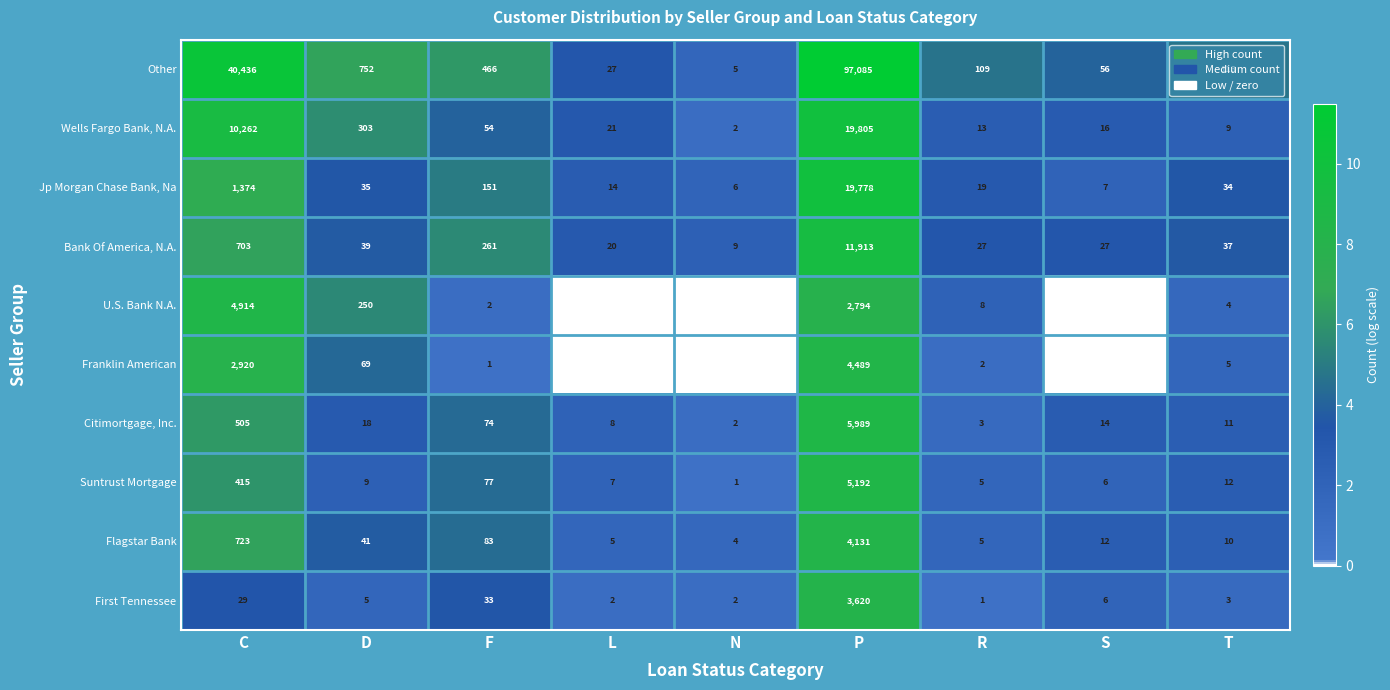

Between C and D, which series saw the biggest shift?

Other